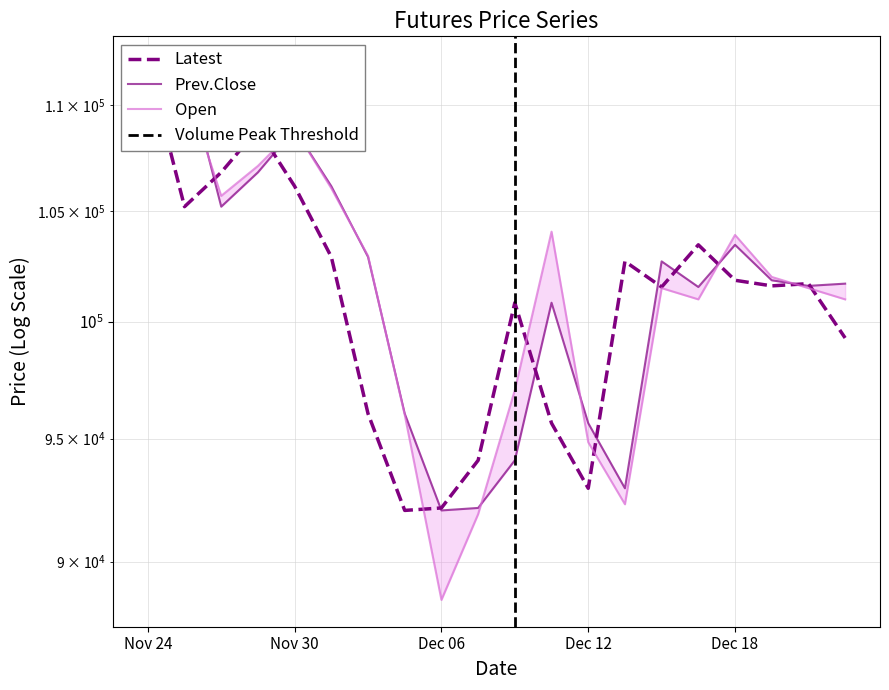

Where does the Prev.Close series first go above 101850?

Nov 24